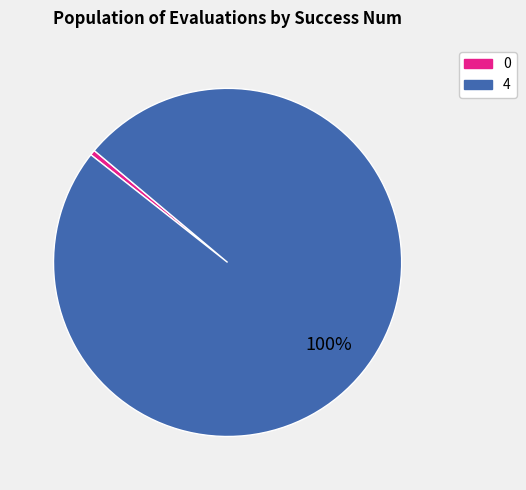

What percentage is the 4 slice, to the nearest percent?

100%